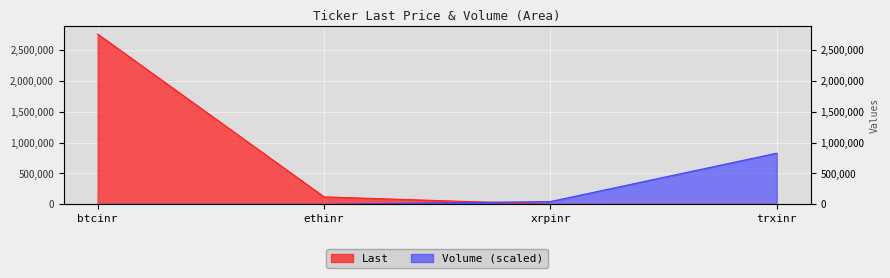

What is the difference between the maximum and minimum values in the Volume series?

829617.6